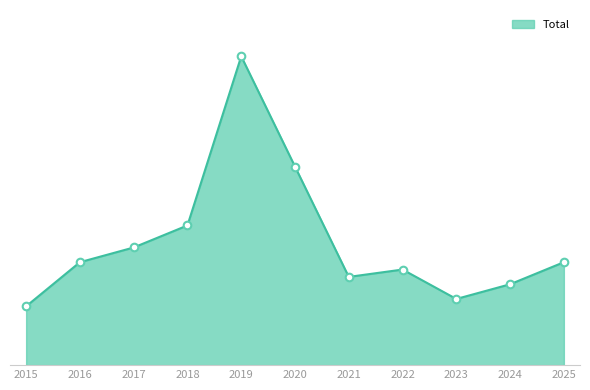

What is the change in value from 2020 to 2021?

-15